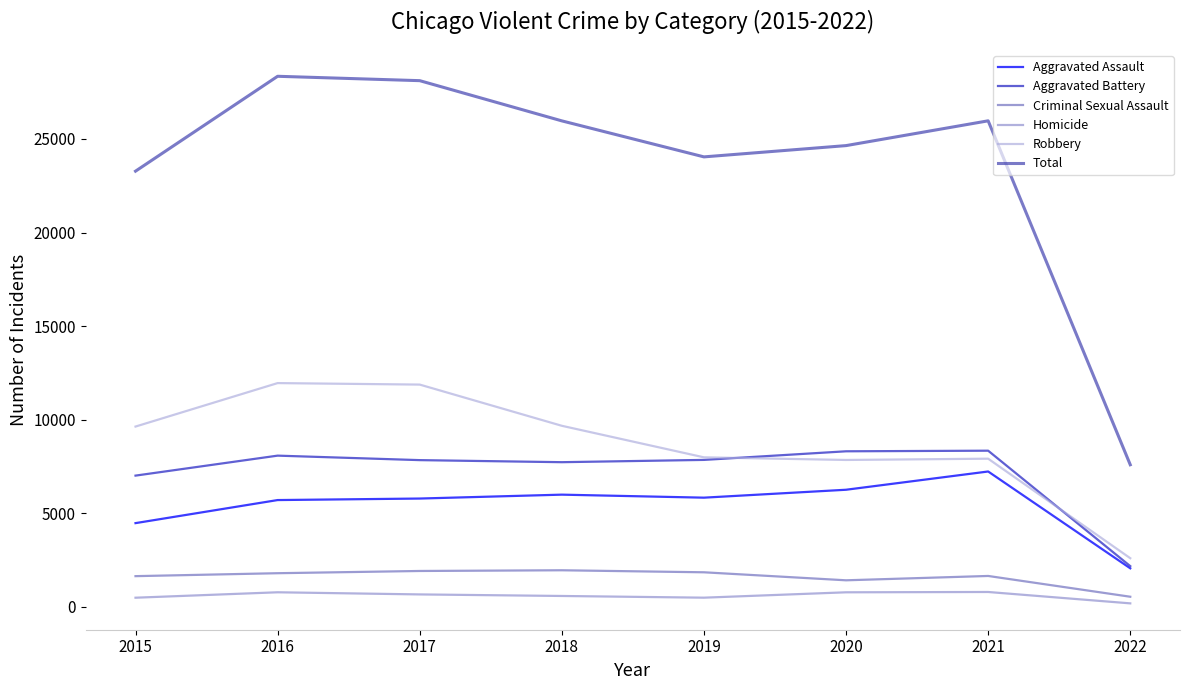

Which series changed the most between 2021 and 2022?

Total